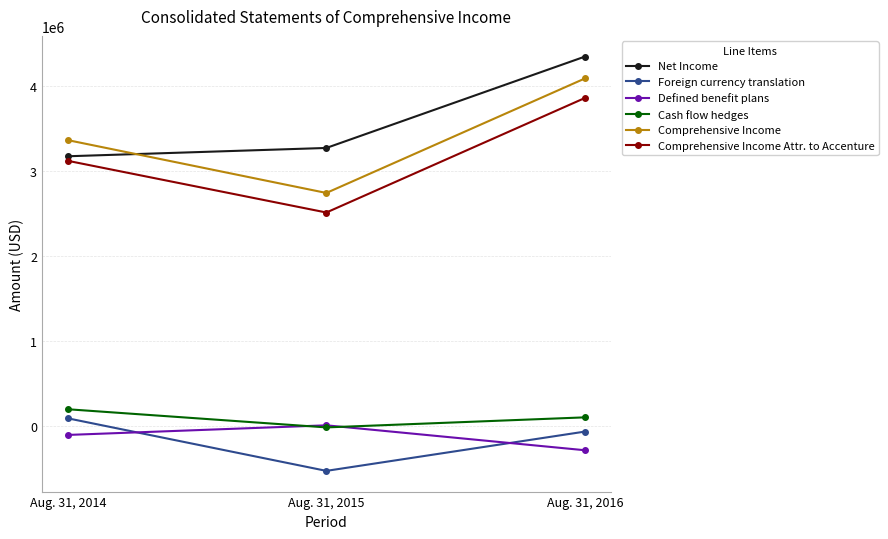

Reading left to right, list all the values displayed in this chart.

Net Income: Aug. 31, 2014=3175958	Aug. 31, 2015=3273789	Aug. 31, 2016=4349603
Foreign currency translation: Aug. 31, 2014=89805	Aug. 31, 2015=-528908	Aug. 31, 2016=-66459
Defined benefit plans: Aug. 31, 2014=-105739	Aug. 31, 2015=7524	Aug. 31, 2016=-285885
Cash flow hedges: Aug. 31, 2014=196732	Aug. 31, 2015=-17079	Aug. 31, 2016=101299
Comprehensive Income: Aug. 31, 2014=3365939	Aug. 31, 2015=2743925	Aug. 31, 2016=4091974
Comprehensive Income Attr. to Accenture: Aug. 31, 2014=3122296	Aug. 31, 2015=2513557	Aug. 31, 2016=3862144